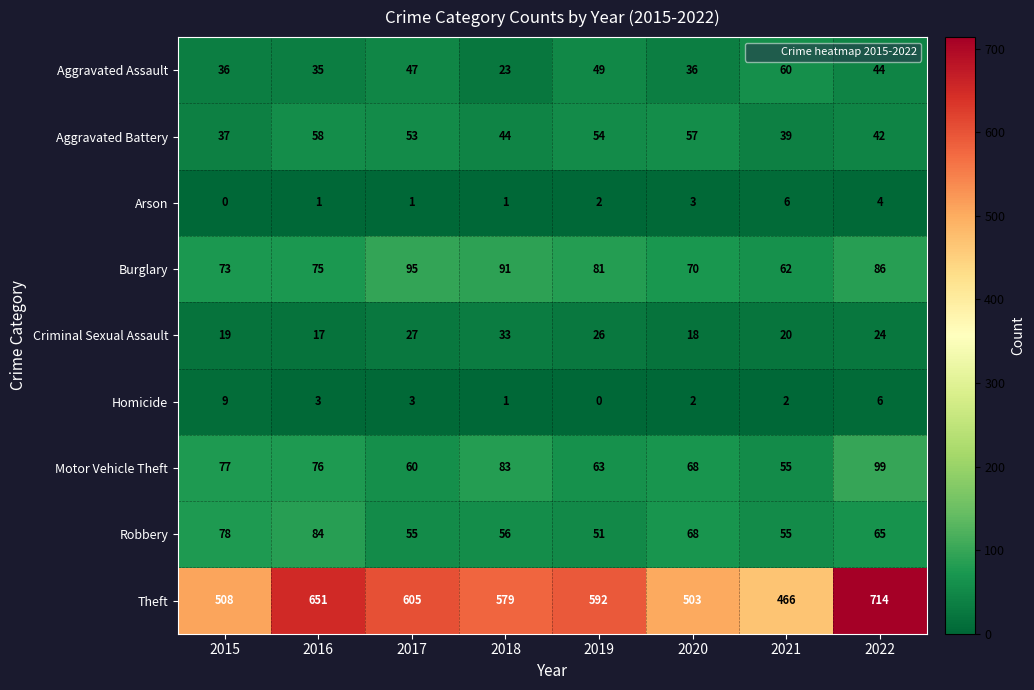

What is the difference between the Aggravated Assault values at 2019 and 2020?

13